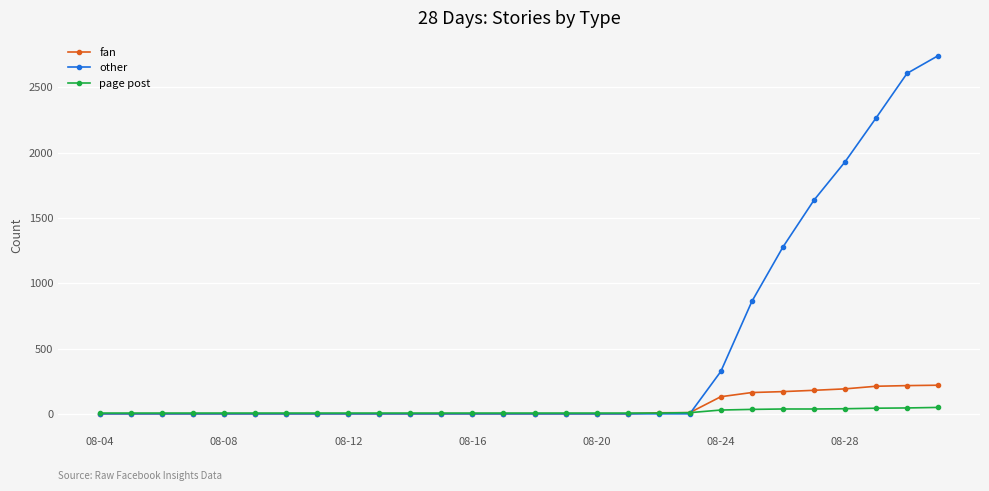

Which series has the largest total across all categories?

other